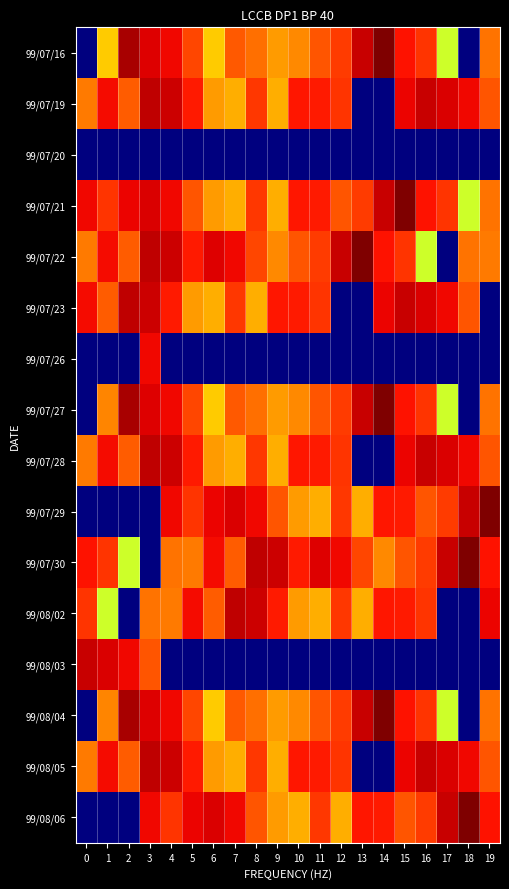

Which series has the widest spread of values?

99/07/16